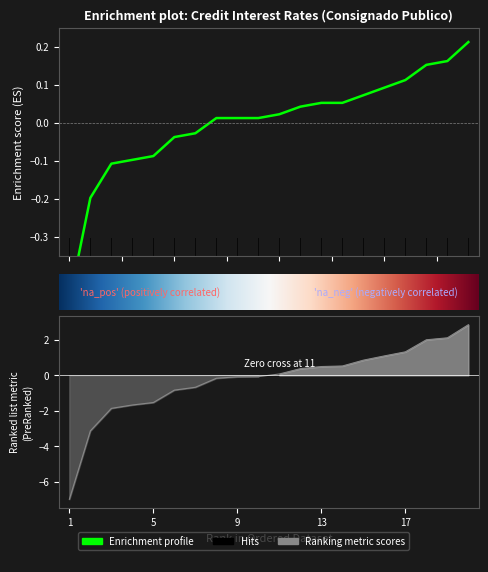

Reading left to right, list all the values displayed in this chart.

taxa_am: -0.5	-0.2	-0.1	-0.1	-0.1	-0.0	-0.0	0.0	0.0	0.0	0.0	0.0	0.1	0.1	0.1	0.1	0.1	0.2	0.2	0.2
taxa_aa: -7.0	-3.1	-1.9	-1.7	-1.5	-0.8	-0.7	-0.2	-0.1	-0.1	0.1	0.4	0.5	0.5	0.9	1.1	1.3	2.0	2.1	2.9